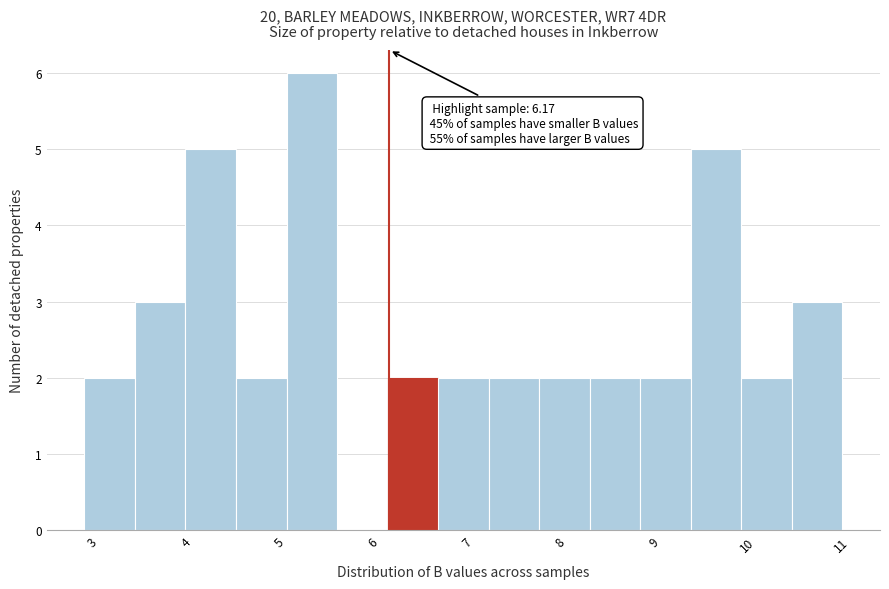

Over which range of the x-axis is the bar tallest?

5.07 to 5.61